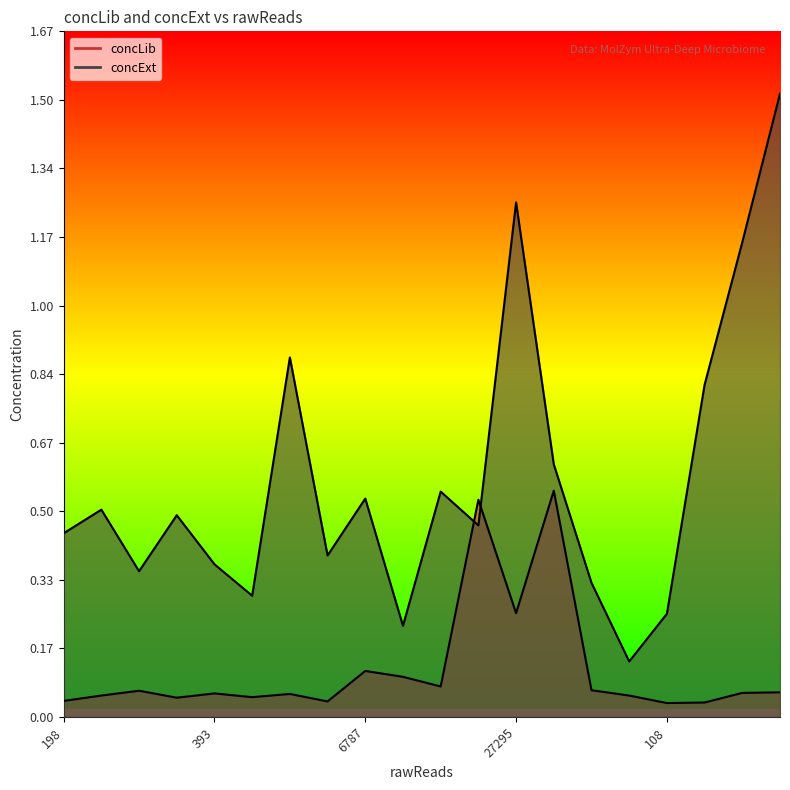

Which series has the widest spread of values?

concExt